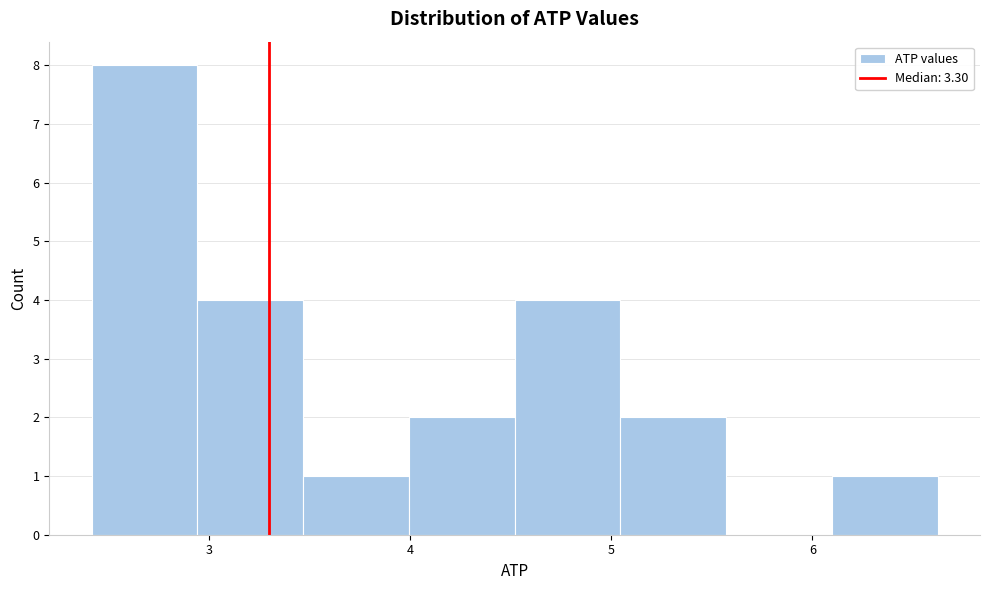

Which range on the x-axis has the tallest bar?

2.4 to 2.9